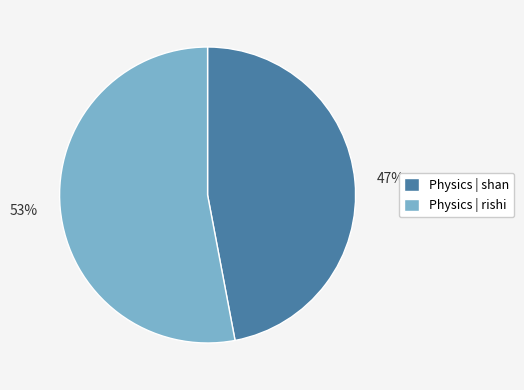

To the nearest percent, what is the combined percentage of 47% and 53%?

100%